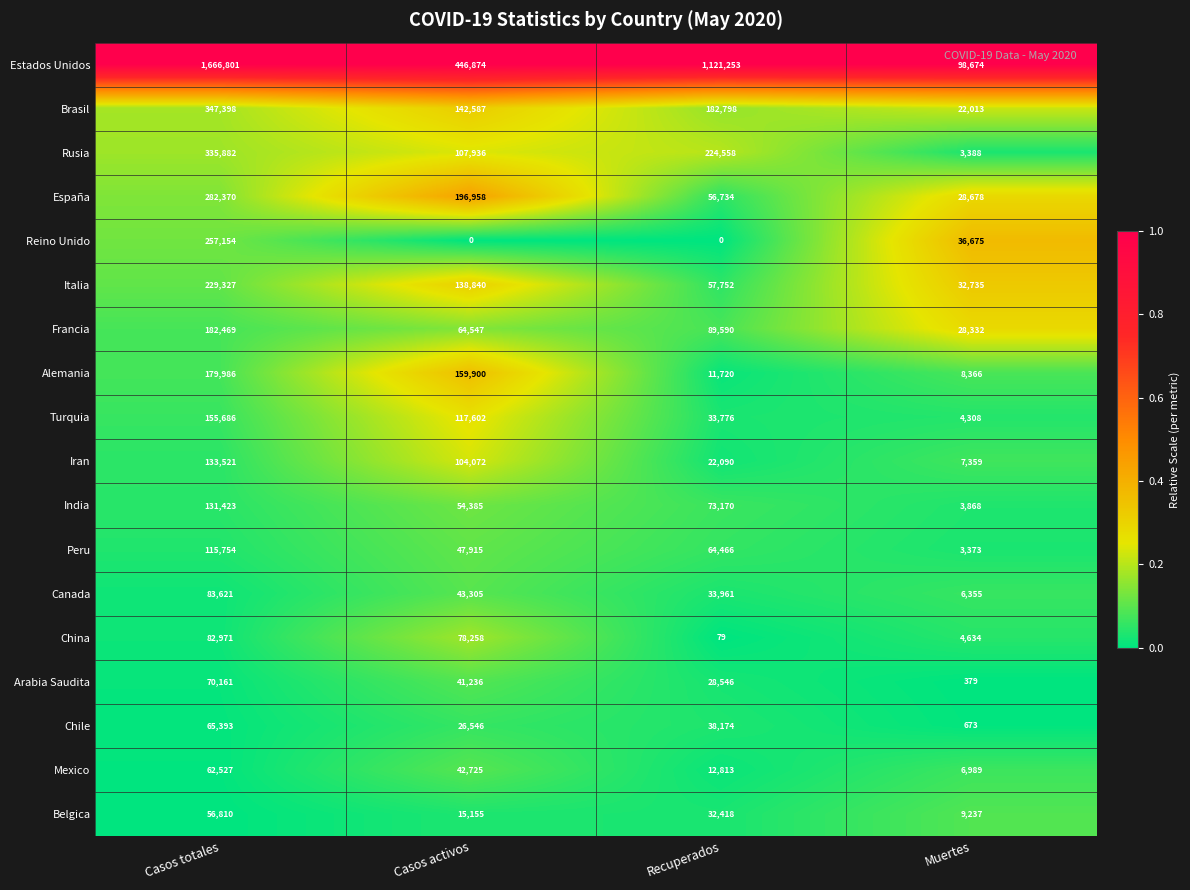

The value of Reino Unido at Muertes is 36675. True or false?

True